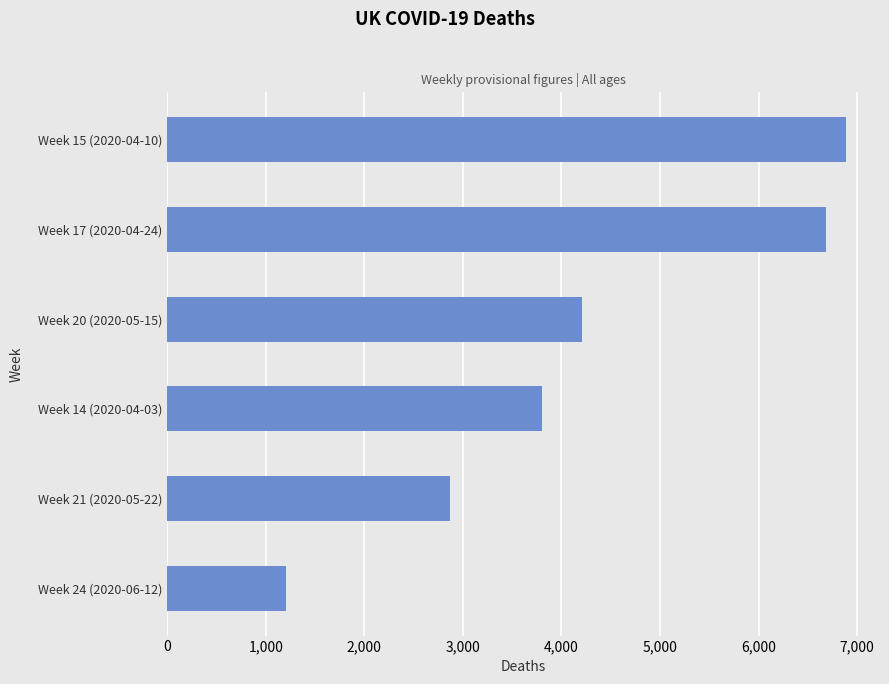

How many bars are there in total?

6